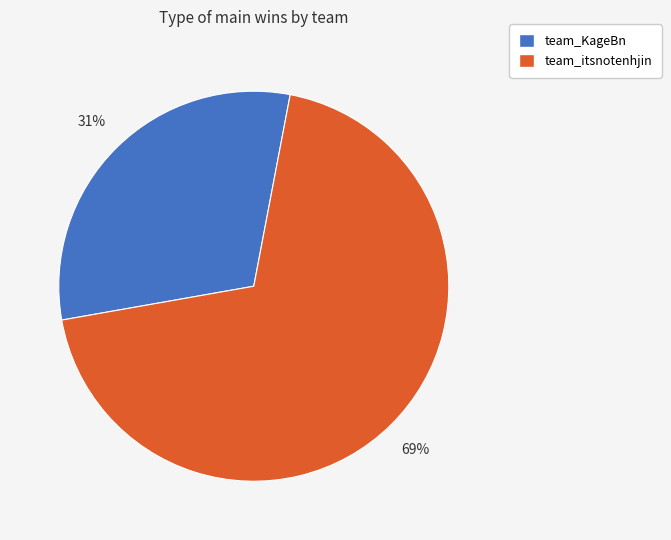

What is the majority slice?

team_itsnotenhjin